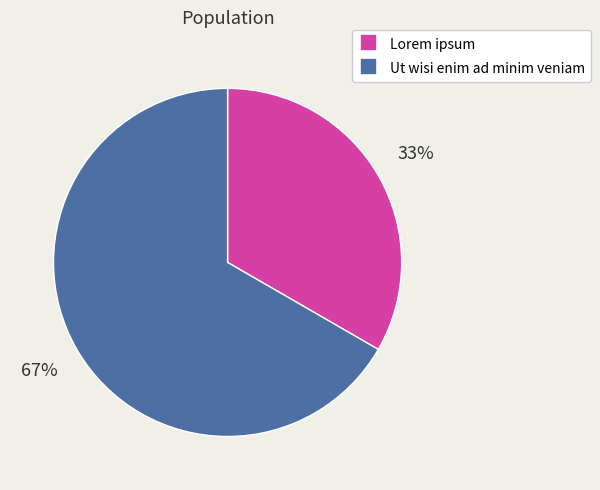

Which has a higher value, Lorem ipsum or Ut wisi enim ad minim veniam?

Ut wisi enim ad minim veniam